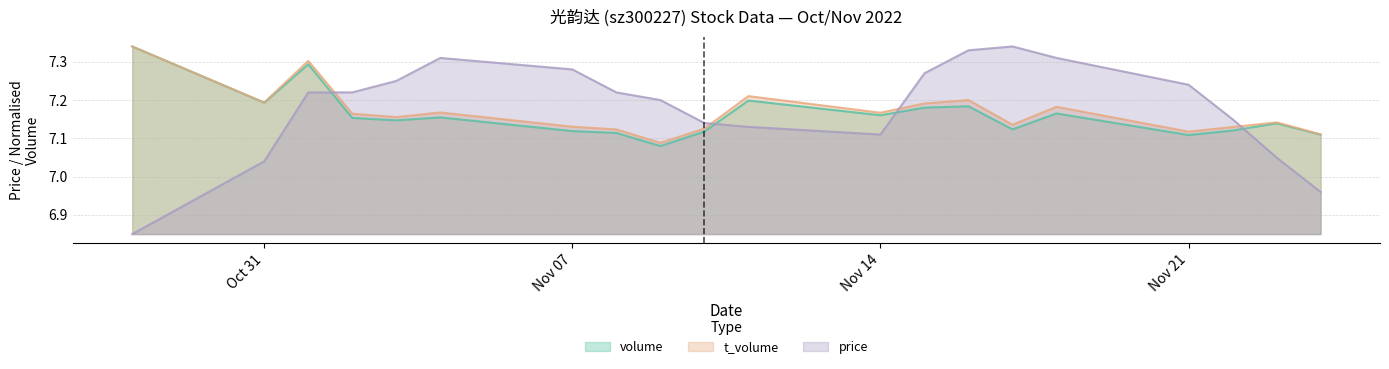

What is the approximate value of price at 2022-11-03?

7.2